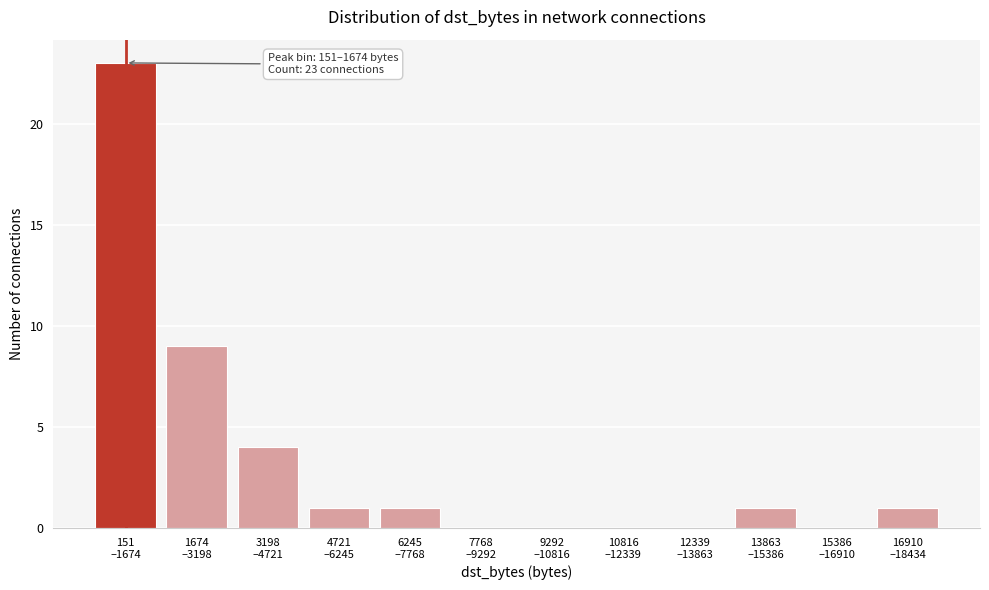

What is the sum of all values?

40